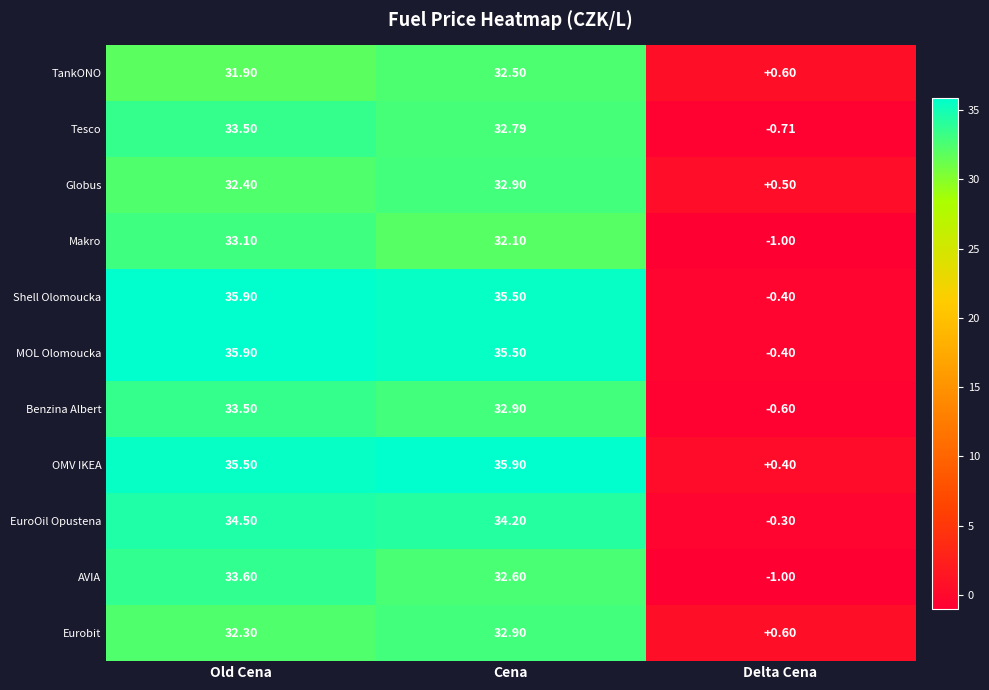

Where is TankONO nearest to the value 16?

Delta Cena